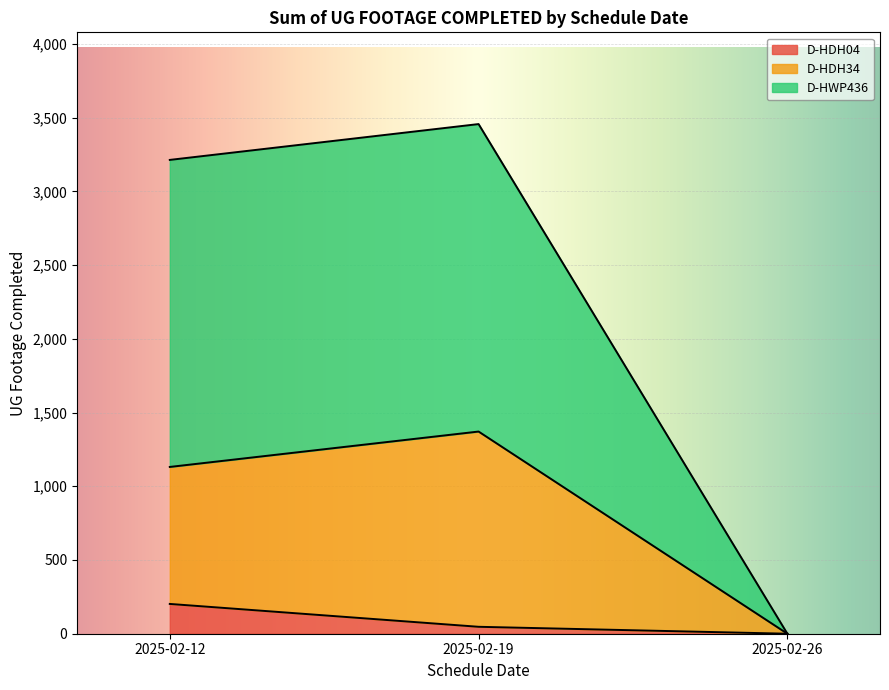

Reading left to right, list all the values displayed in this chart.

D-HDH04: 202	47	0
D-HDH34: 1131	1371	0
D-HWP436: 3213	3456	0